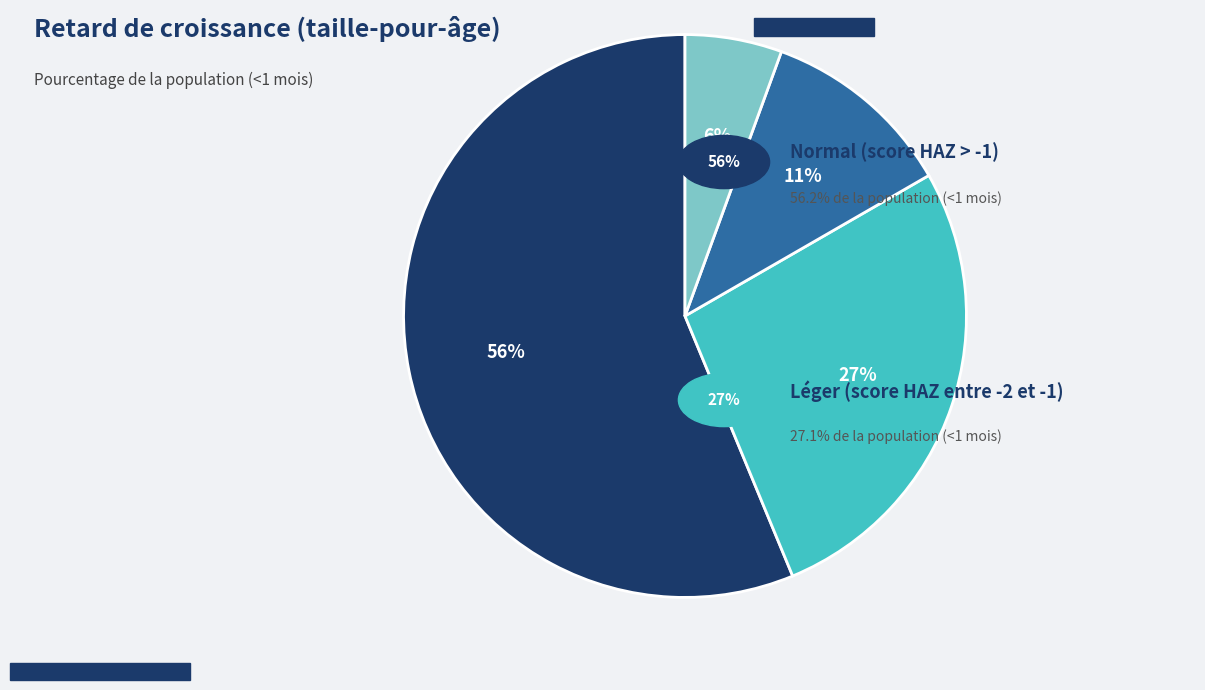

Is there any slice that represents more than half of the pie?

Yes